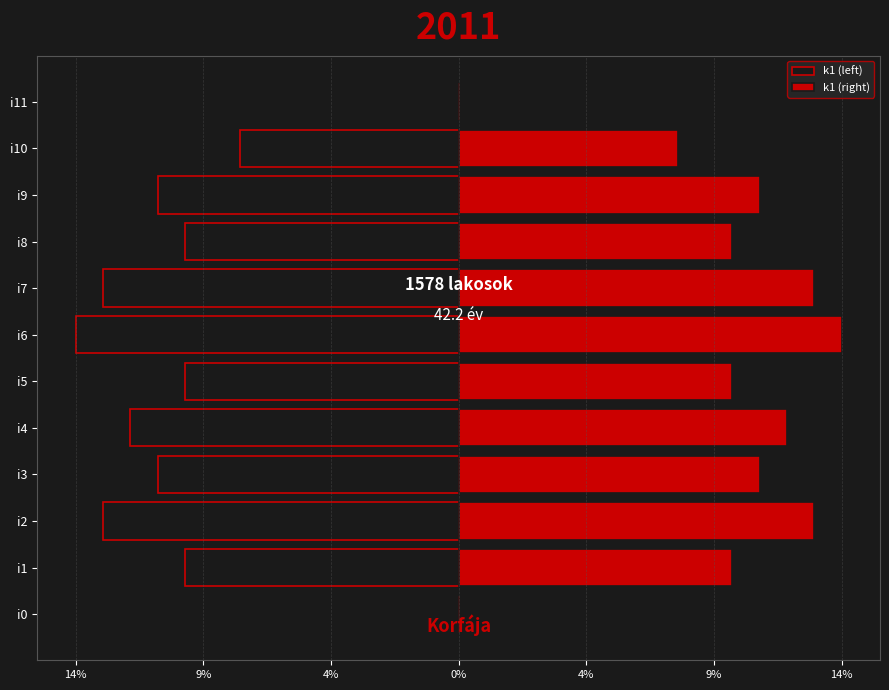

What is the sum of the k1 (right) values at 11 and 4%?

12